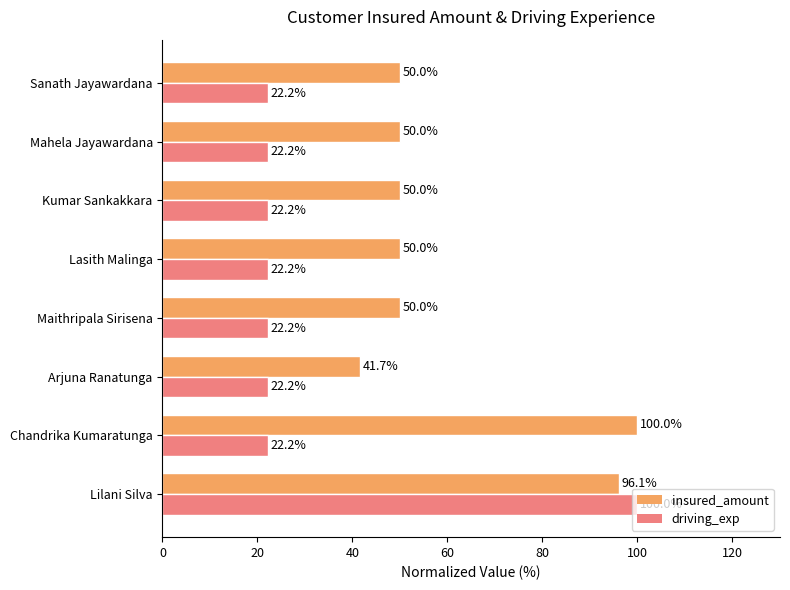

How many distinct data groups are displayed?

2